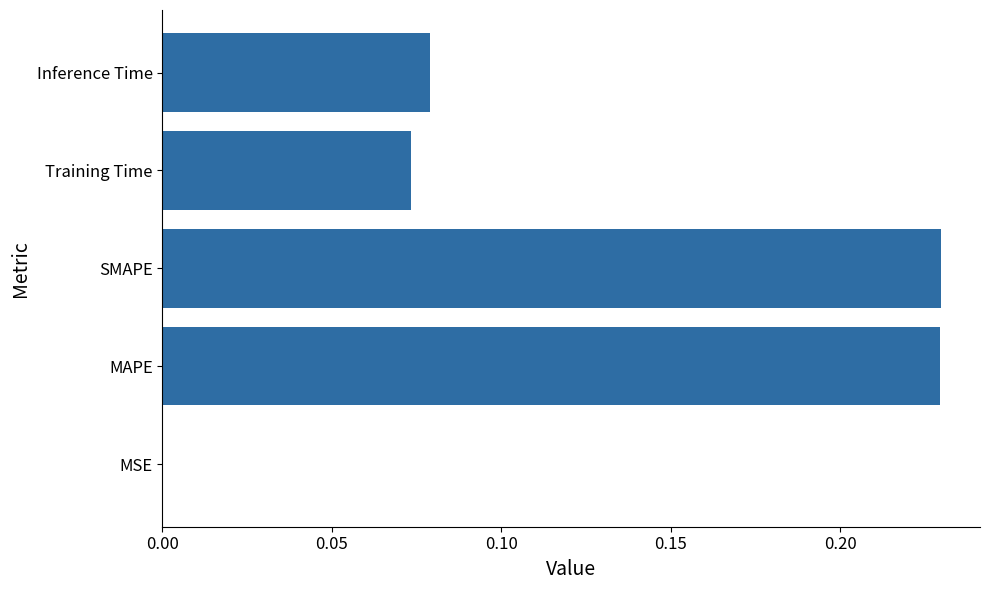

Between MAPE and MSE, which is larger?

MAPE